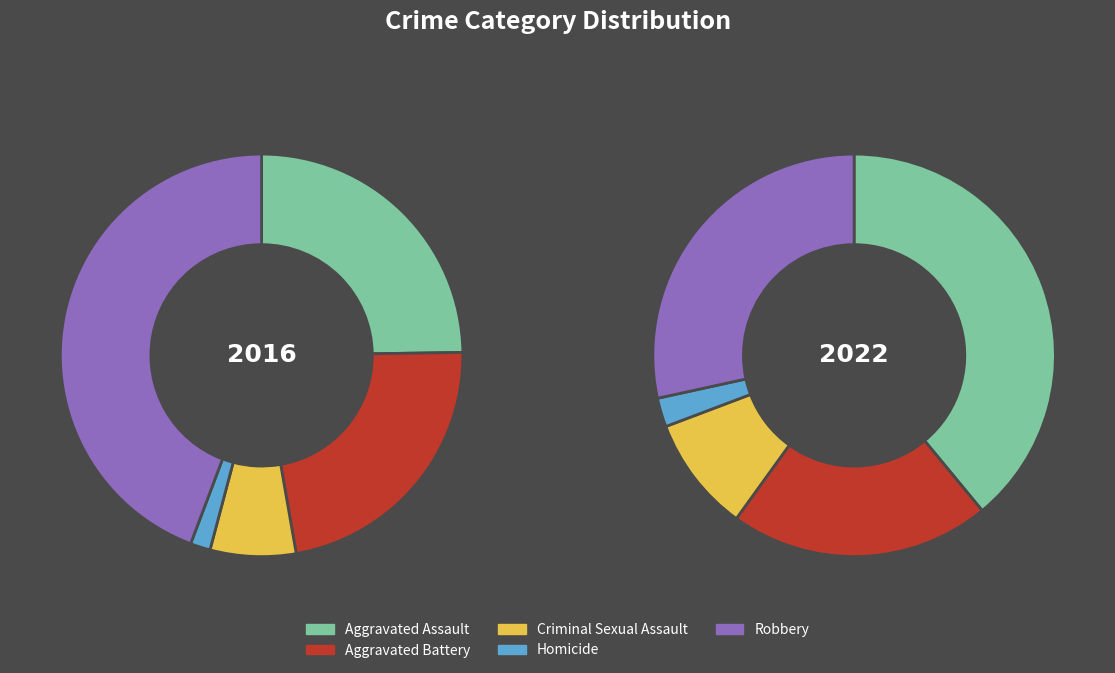

Count the number of slices in the pie.

5